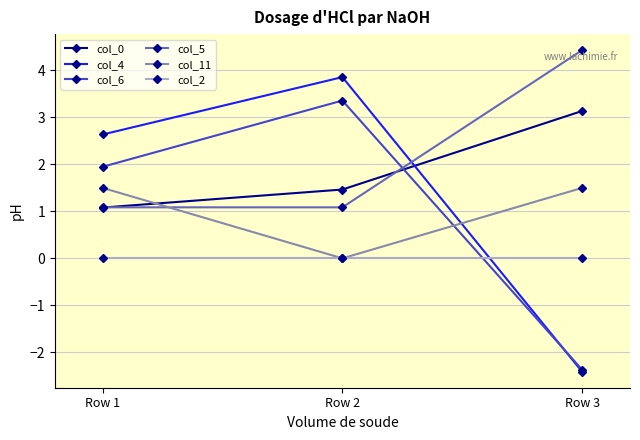

At which label is col_11 closest to 0?

Row 2